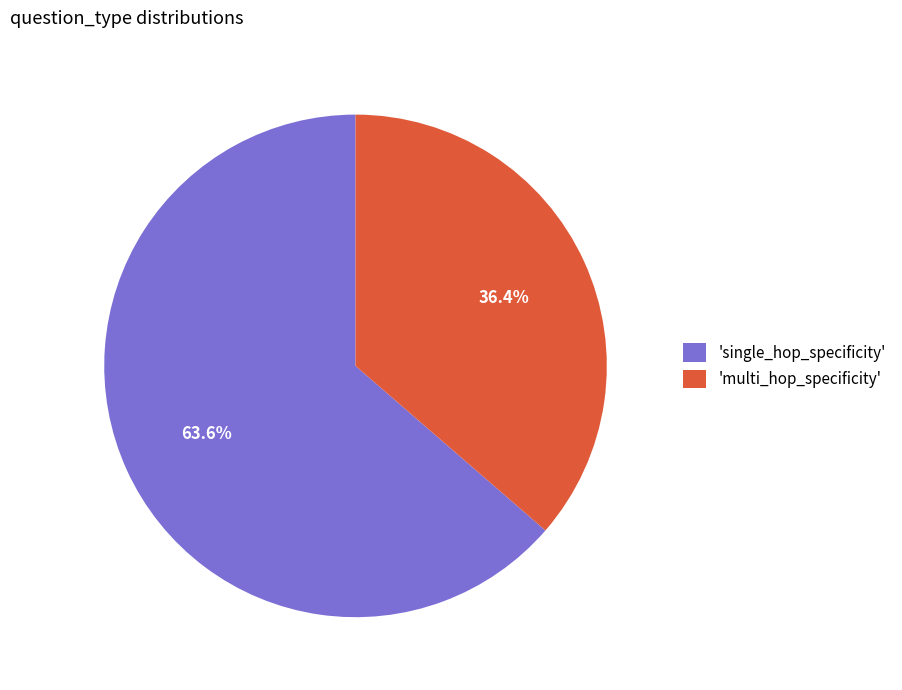

Which slice is the smallest?

'multi_hop_specificity'